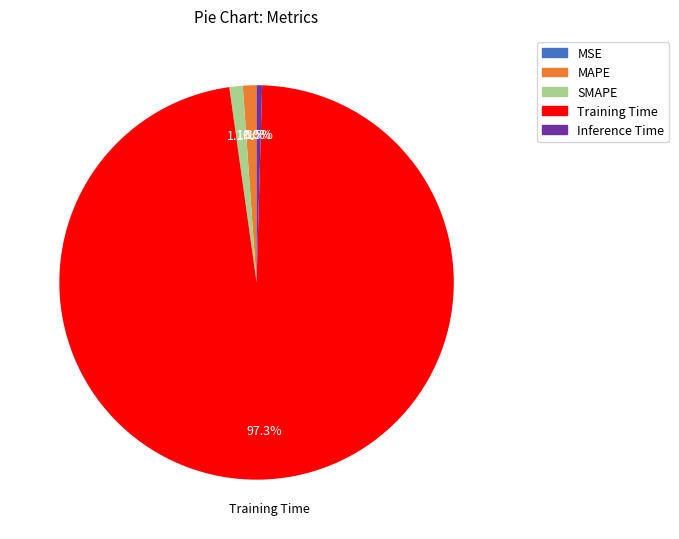

Does MAPE represent more than half of the total?

No